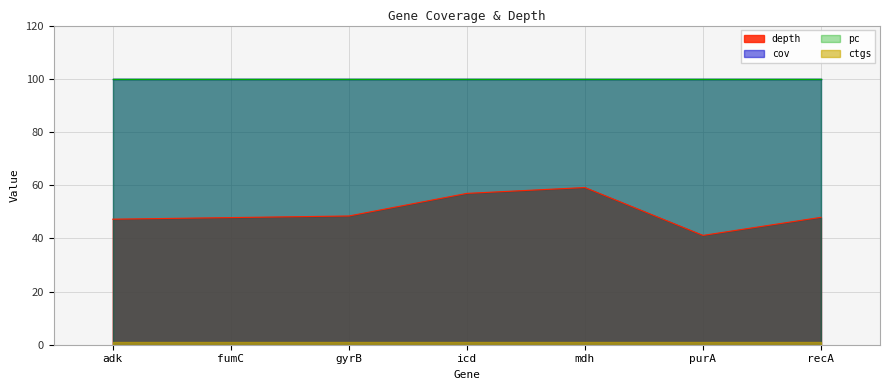

What is the value of the pc point at the 4th from the left?

100.0